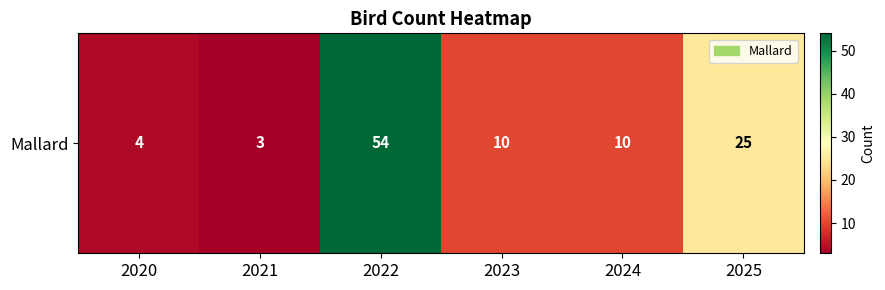

List the labels in order of value, smallest first.

2021, 2020, 2023, 2024, 2025, 2022